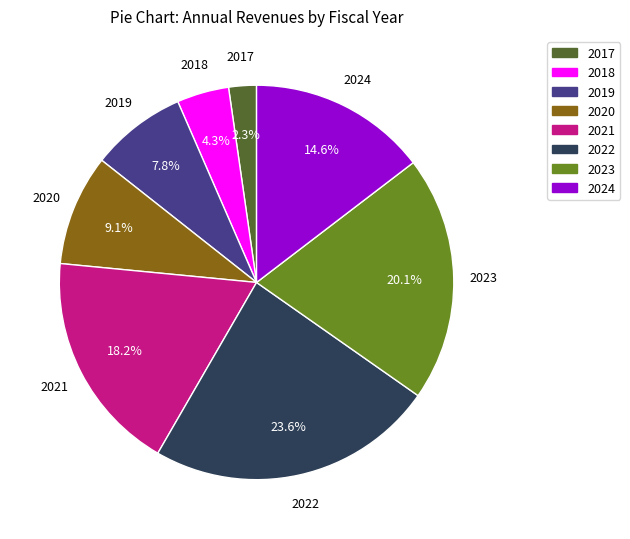

Between 2023 and 2019, which is larger?

2023